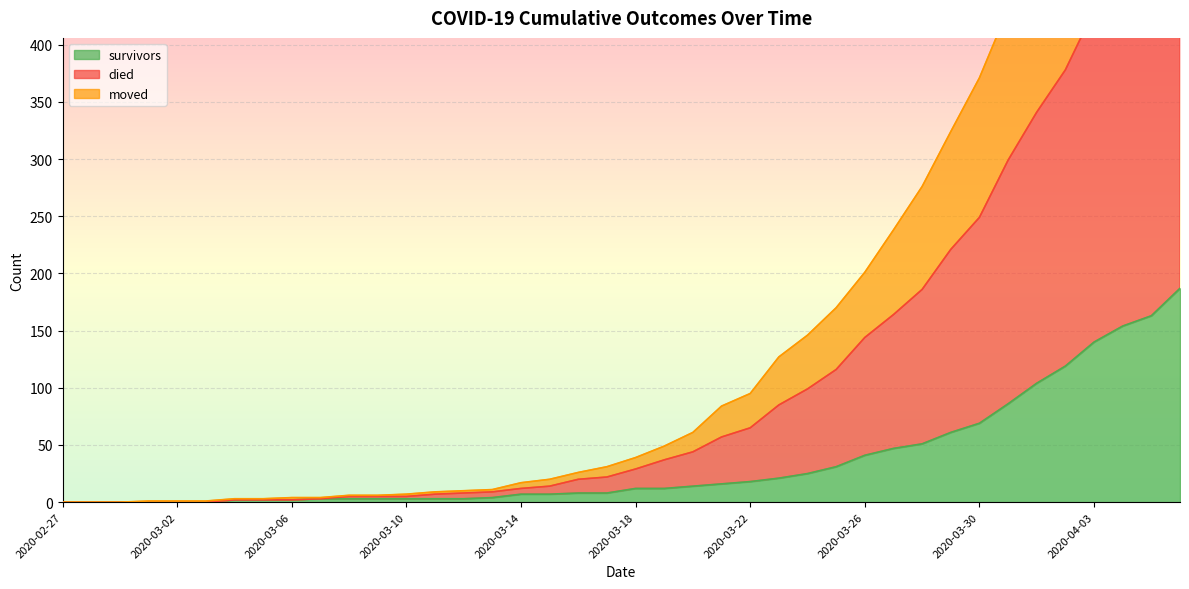

List the labels in order of died value, smallest first.

2020-02-27, 2020-02-28, 2020-02-29, 2020-03-01, 2020-03-02, 2020-03-03, 2020-03-04, 2020-03-05, 2020-03-06, 2020-03-07, 2020-03-08, 2020-03-09, 2020-03-10, 2020-03-11, 2020-03-12, 2020-03-13, 2020-03-14, 2020-03-15, 2020-03-16, 2020-03-17, 2020-03-18, 2020-03-19, 2020-03-20, 2020-03-21, 2020-03-22, 2020-03-23, 2020-03-24, 2020-03-25, 2020-03-26, 2020-03-27, 2020-03-28, 2020-03-29, 2020-03-30, 2020-03-31, 2020-04-01, 2020-04-02, 2020-04-03, 2020-04-04, 2020-04-05, 2020-04-06